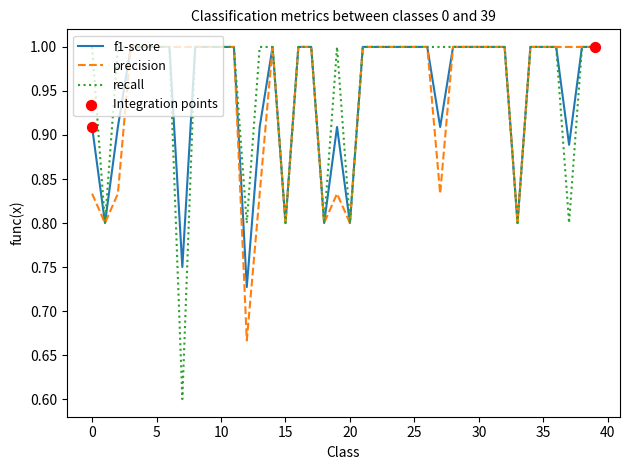

Which series has the widest spread of values?

recall